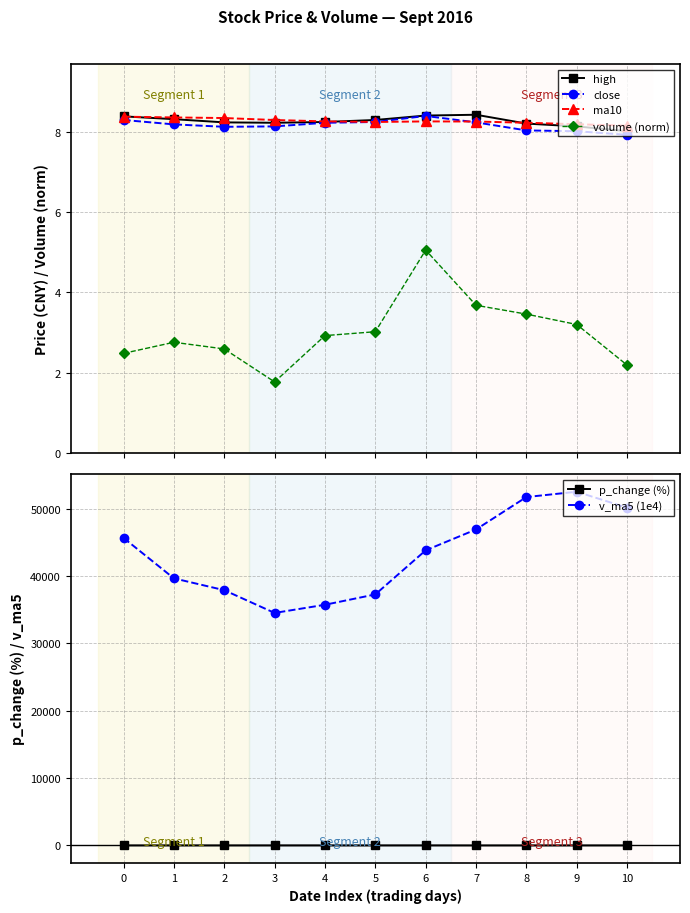

At how many categories does at least one series exceed 14454?

11